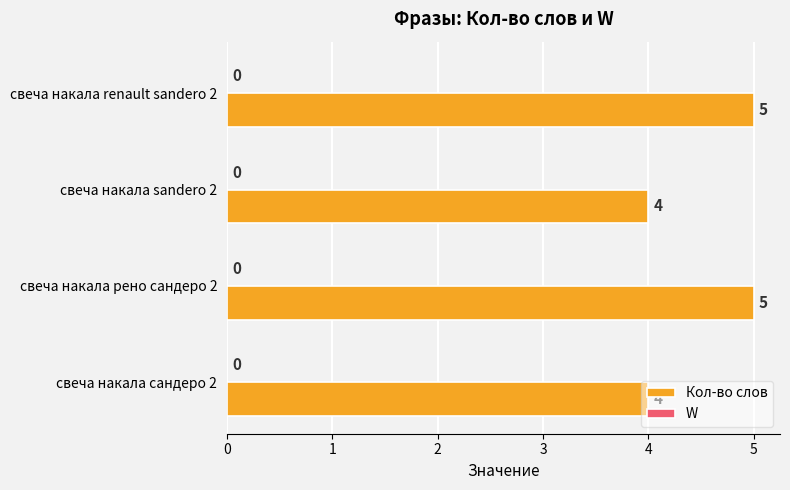

What is the maximum value shown in the chart?

5